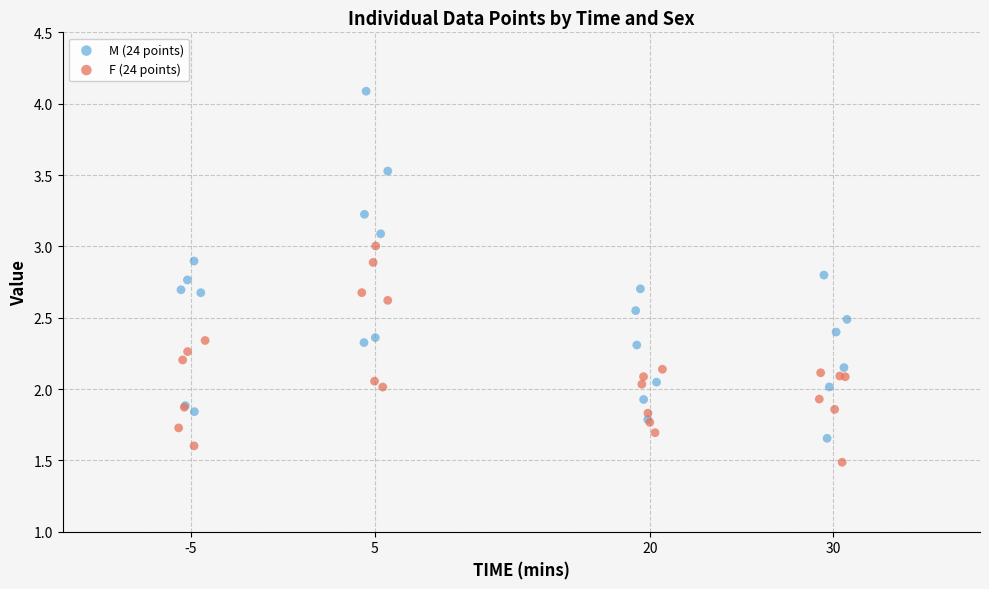

Which series has the largest Y range (max minus min)?

M (24 points)